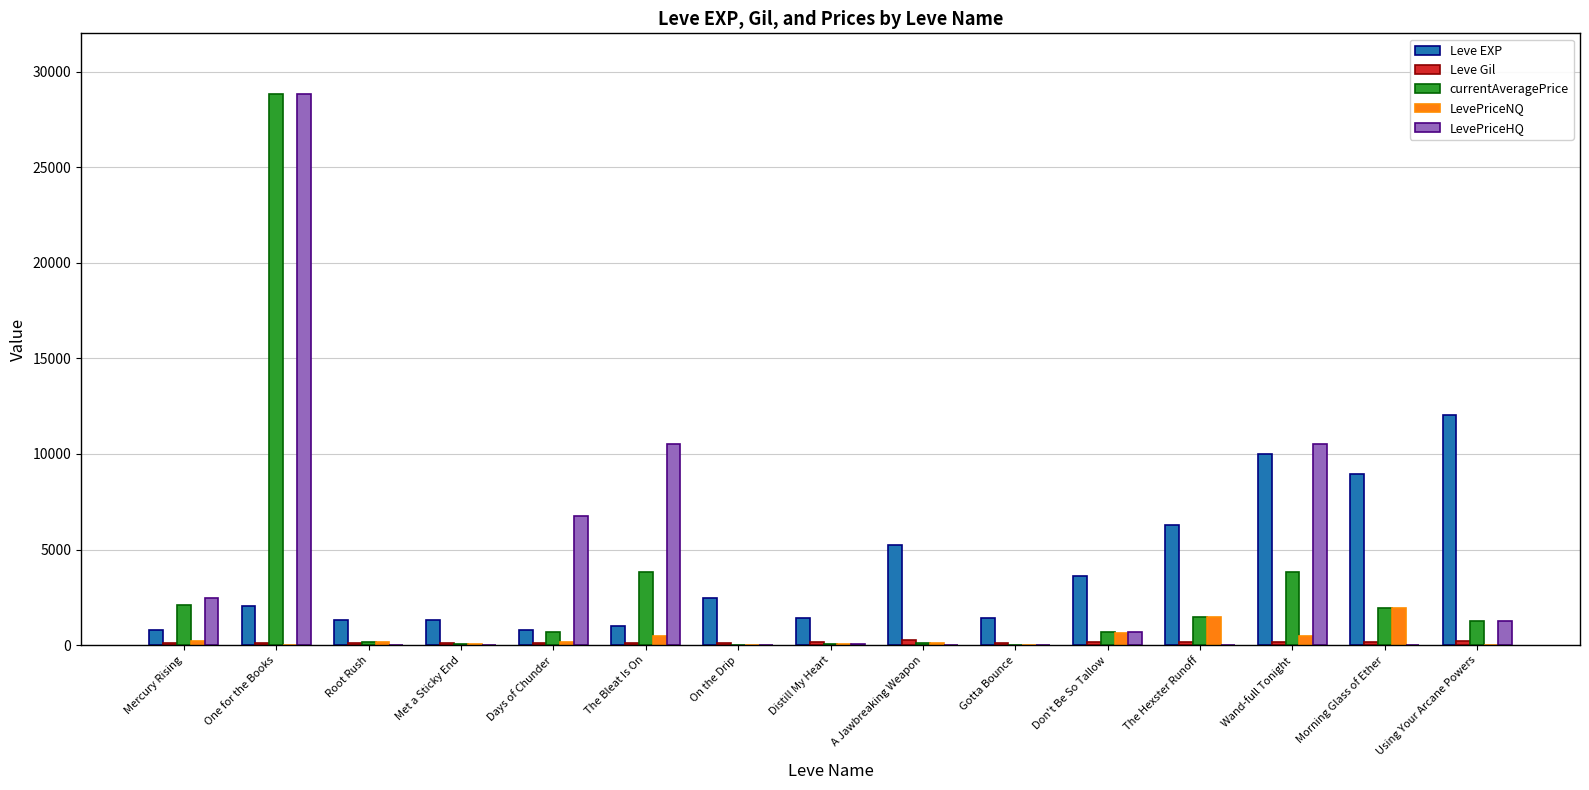

At which category is the sum across all series the highest?

One for the Books